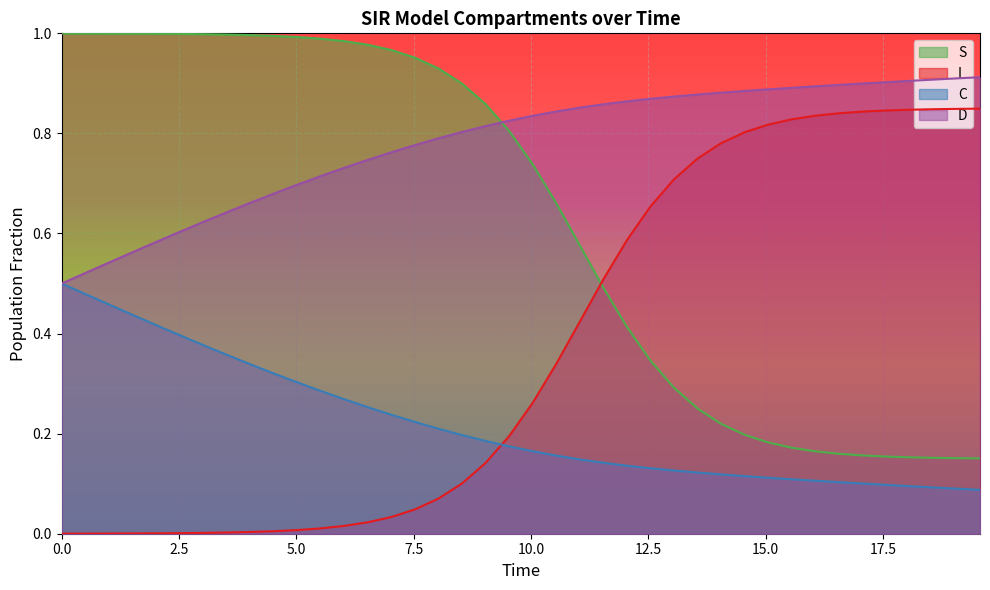

How many lines are shown in the chart?

4